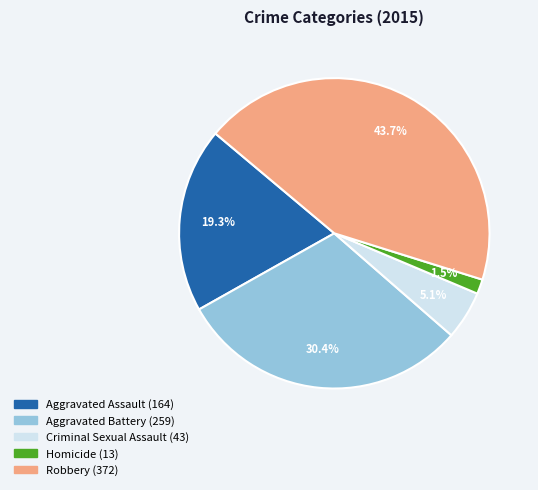

What is the ratio of the value at Aggravated Battery to the value at Aggravated Assault?

1.6